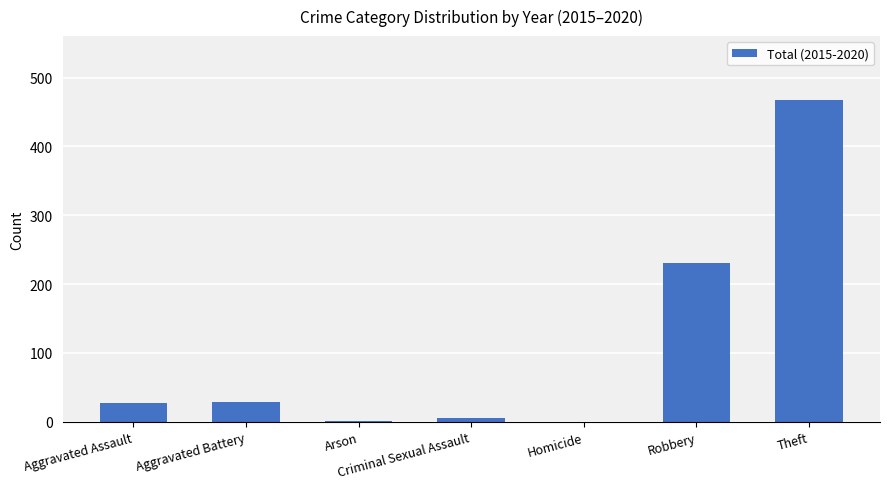

What is the sum of all values?

759